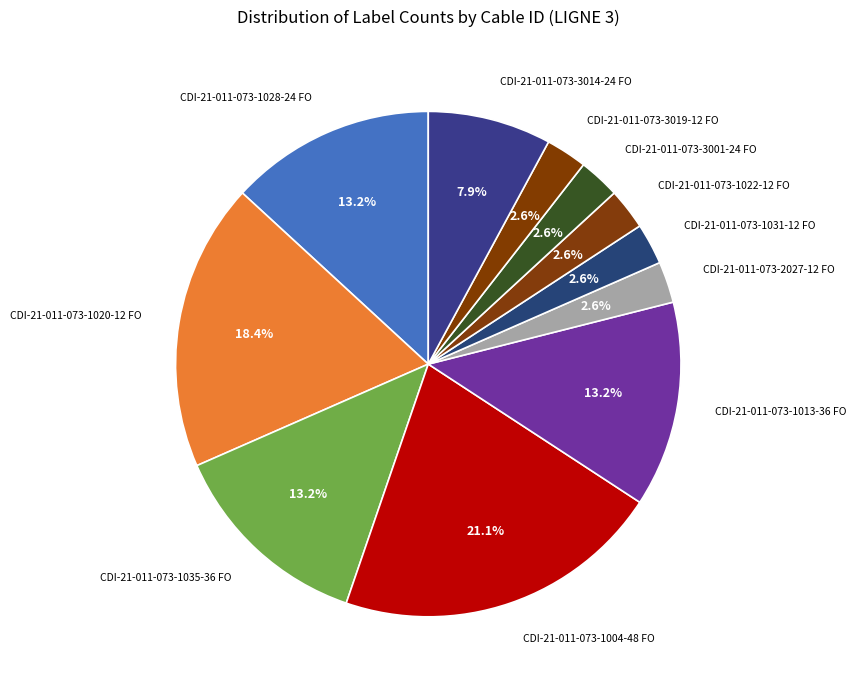

Is the sum of CDI-21-011-073-1013-36 FO and CDI-21-011-073-1031-12 FO greater than half?

No